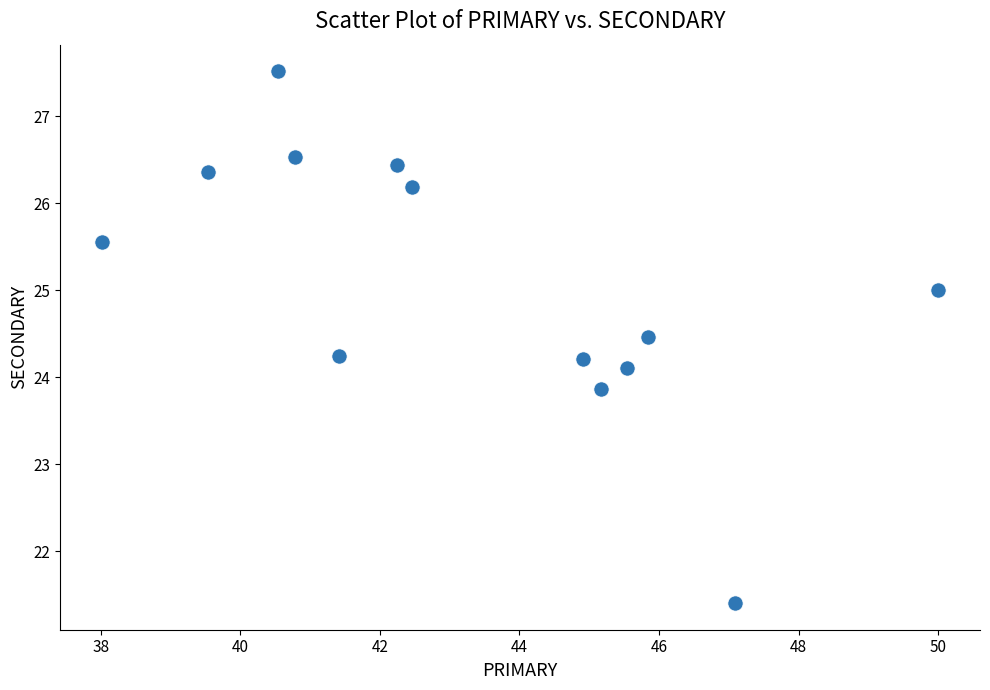

What is the range of Y values (max minus min)?

6.1